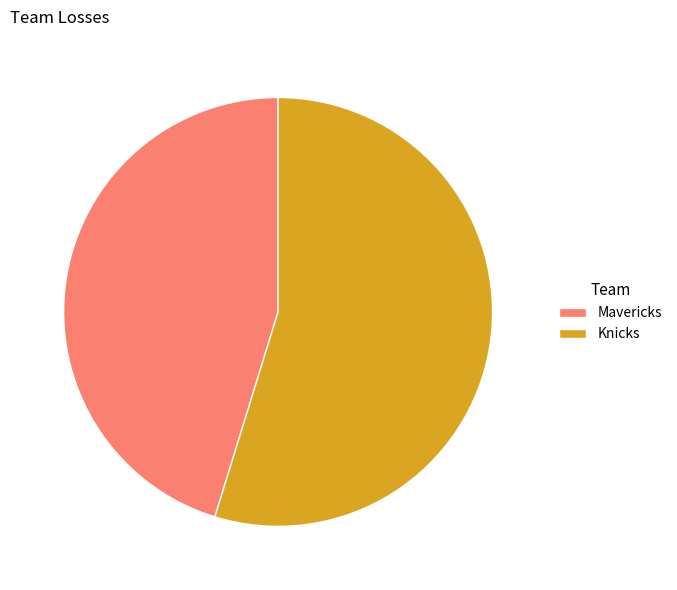

How many slices are in this pie chart?

2